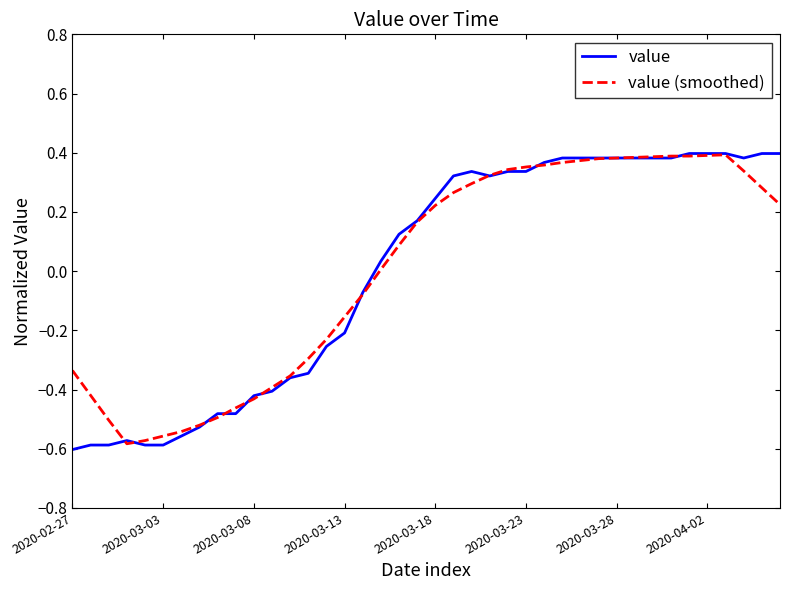

List the series in order of their peak value, lowest first.

value (smoothed), value